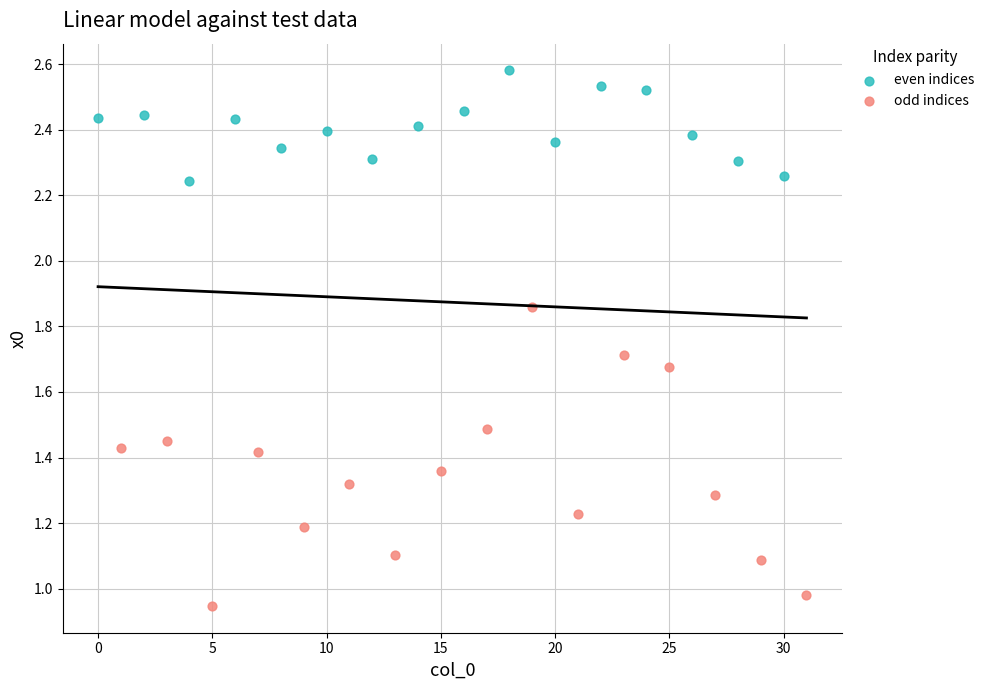

What are all the series names shown in the legend?

even indices, odd indices